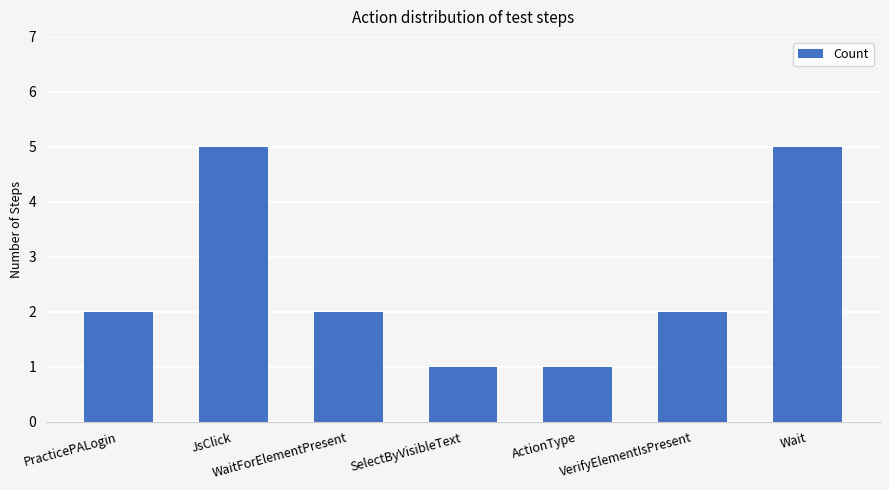

The value at JsClick is 5. True or false?

True